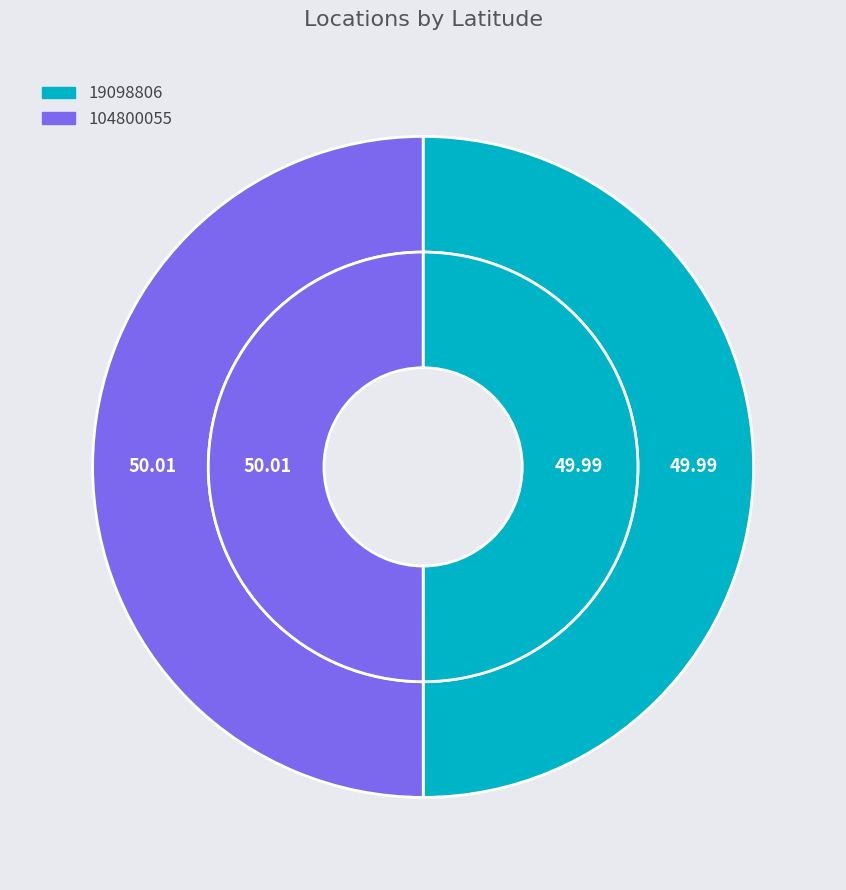

To the nearest percent, what portion does 19098806 represent?

50%